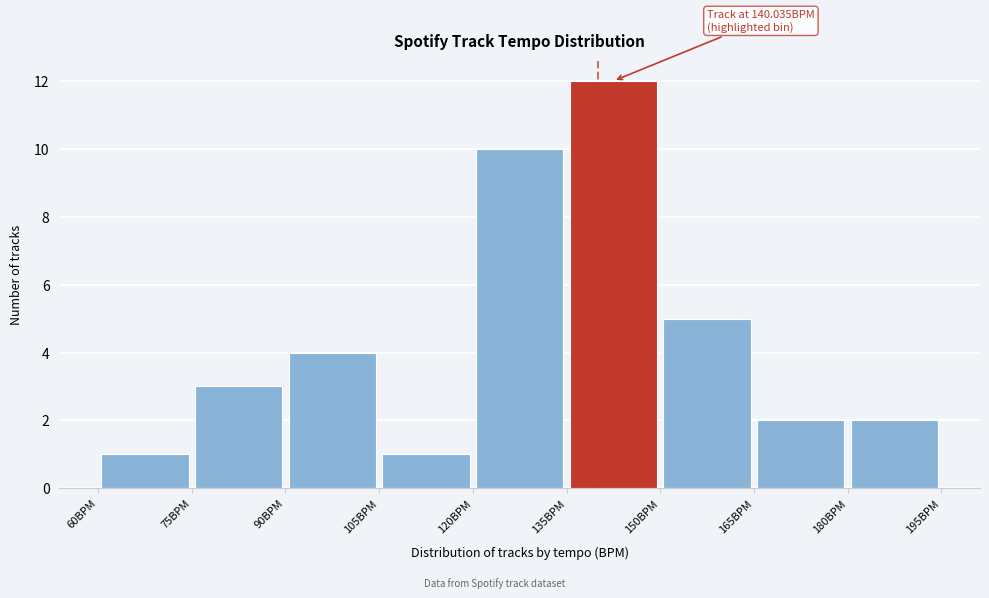

Which range on the x-axis has the tallest bar?

135 to 150